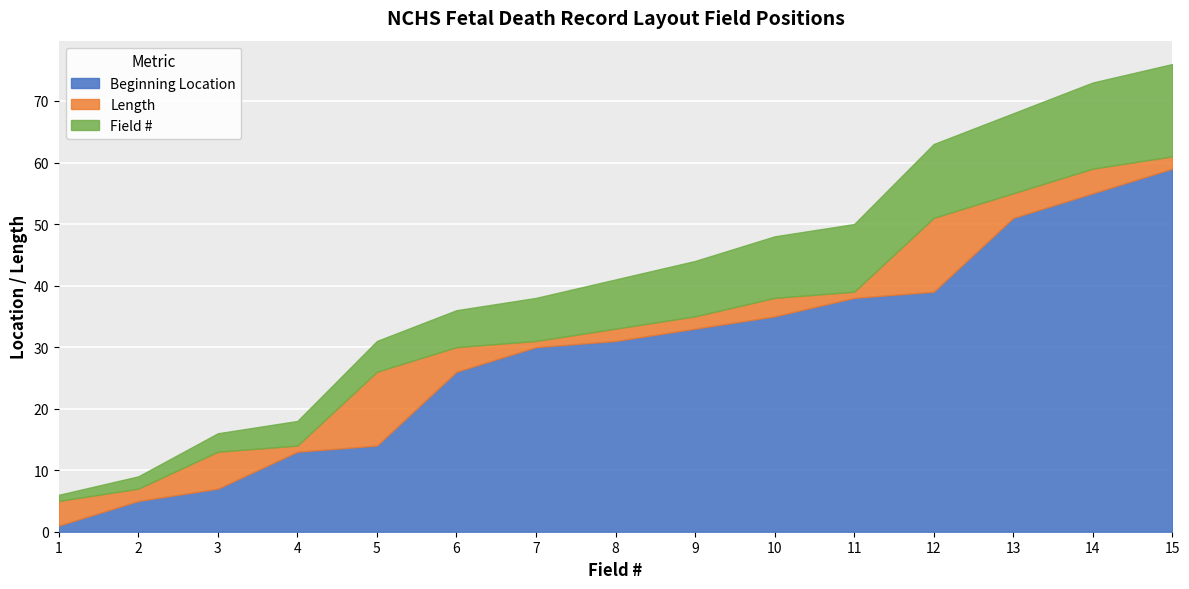

At how many categories does at least one series exceed 2?

15